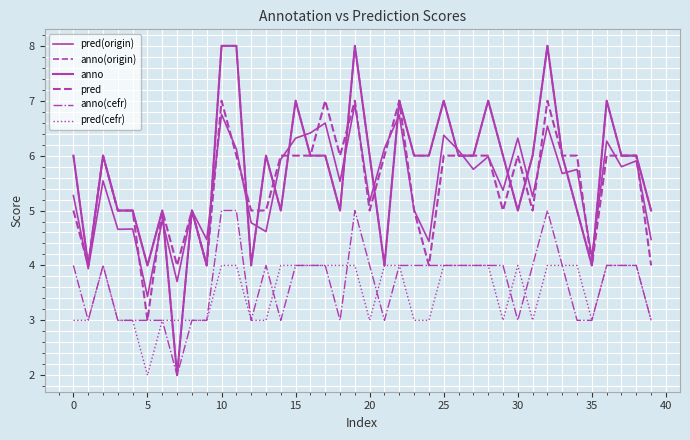

What is the value of the pred point at the 40th from the left?

4.0